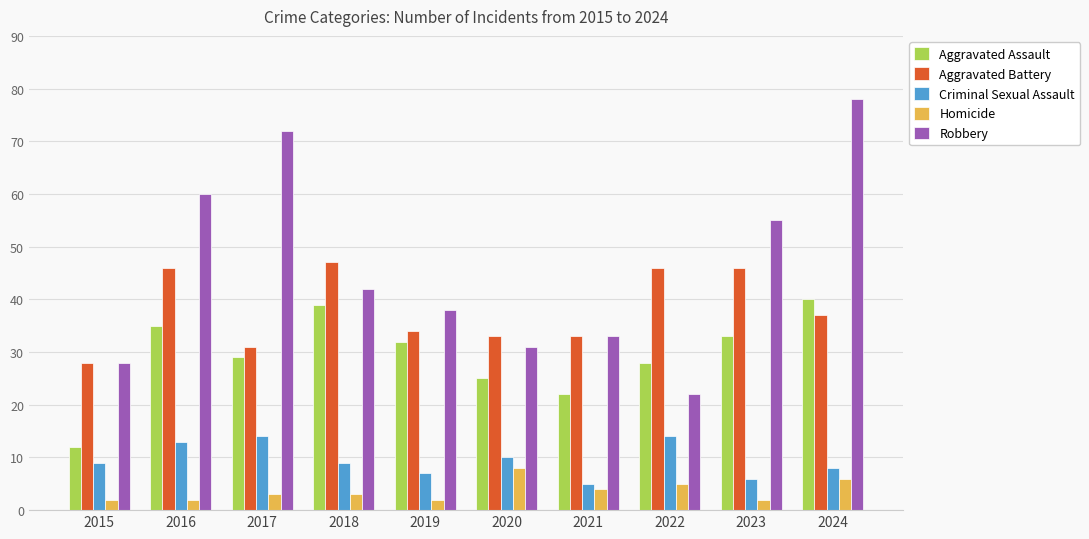

Reading right to left, transcribe all the data shown in this chart.

Aggravated Assault: 2024=40	2023=33	2022=28	2021=22	2020=25	2019=32	2018=39	2017=29	2016=35	2015=12
Aggravated Battery: 2024=37	2023=46	2022=46	2021=33	2020=33	2019=34	2018=47	2017=31	2016=46	2015=28
Criminal Sexual Assault: 2024=8	2023=6	2022=14	2021=5	2020=10	2019=7	2018=9	2017=14	2016=13	2015=9
Homicide: 2024=6	2023=2	2022=5	2021=4	2020=8	2019=2	2018=3	2017=3	2016=2	2015=2
Robbery: 2024=78	2023=55	2022=22	2021=33	2020=31	2019=38	2018=42	2017=72	2016=60	2015=28